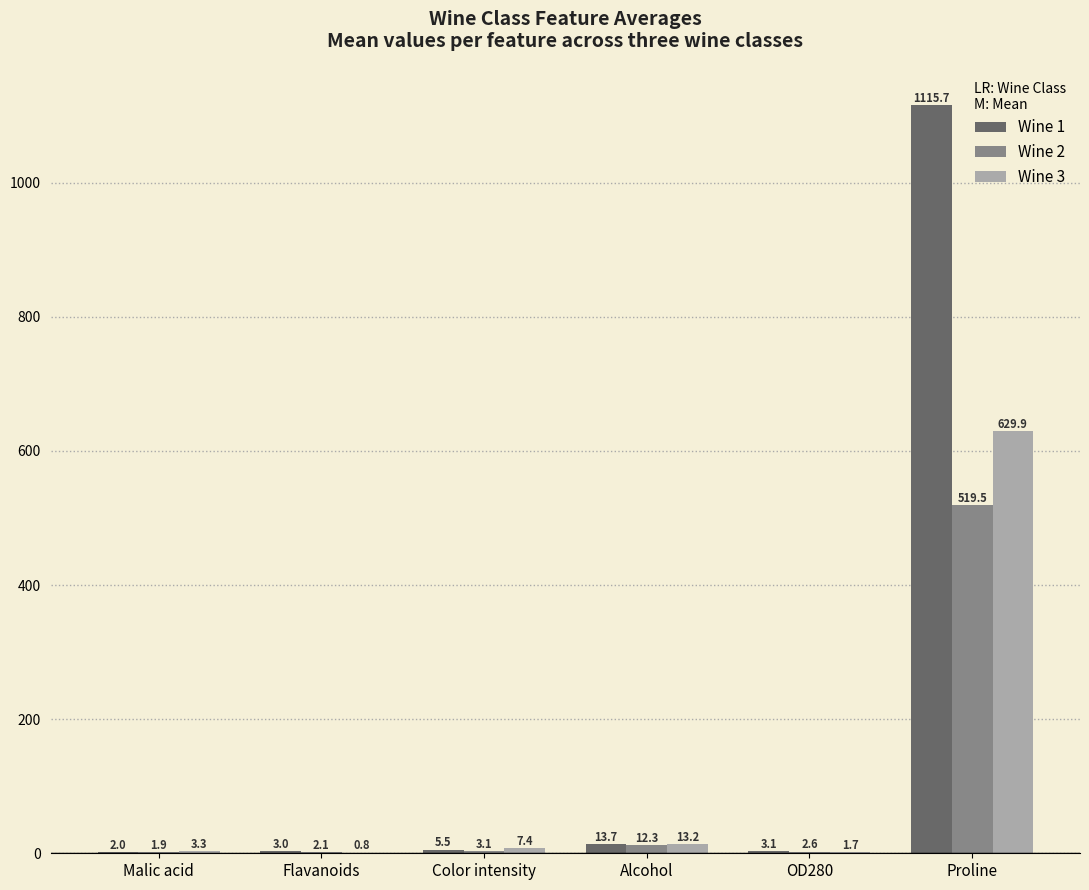

Is the value of Wine 1 at Color intensity greater than the value of Wine 2 at Alcohol?

No